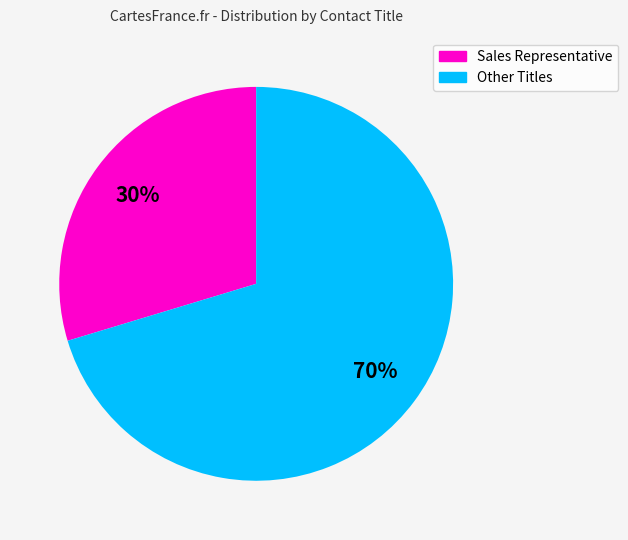

What percentage is the Sales Representative slice, to the nearest percent?

30%